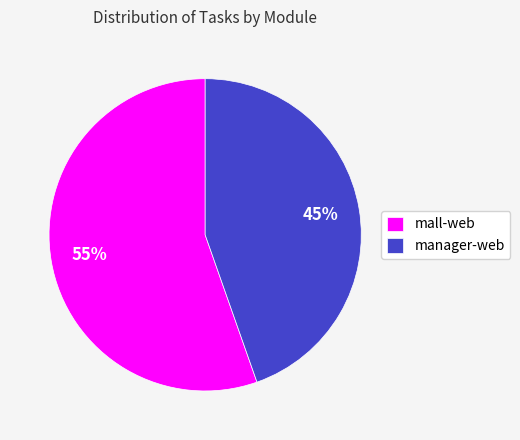

To the nearest percent, what is the combined percentage of manager-web and mall-web?

100%